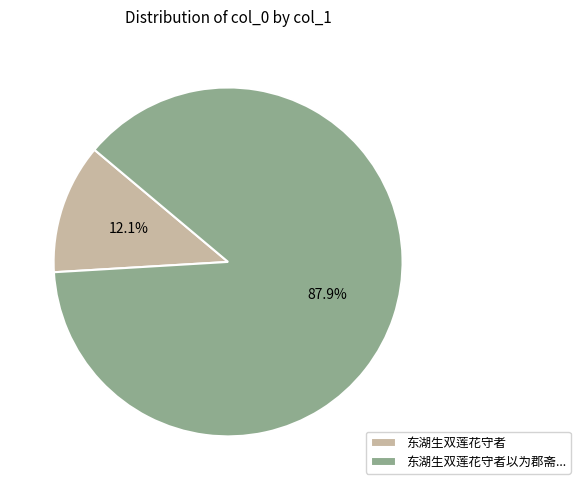

Which category has the biggest portion of the pie?

东湖生双莲花守者以为郡斋...